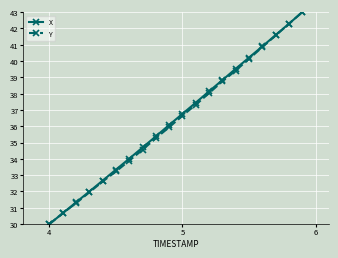

What is the value of the X point at the 17th from the left?

40.9